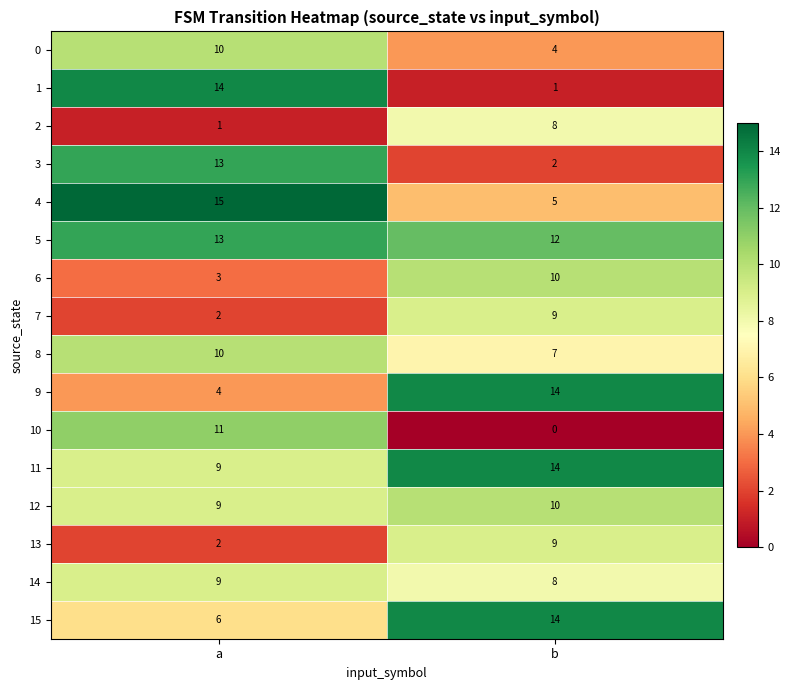

Which series has the widest spread of values?

1